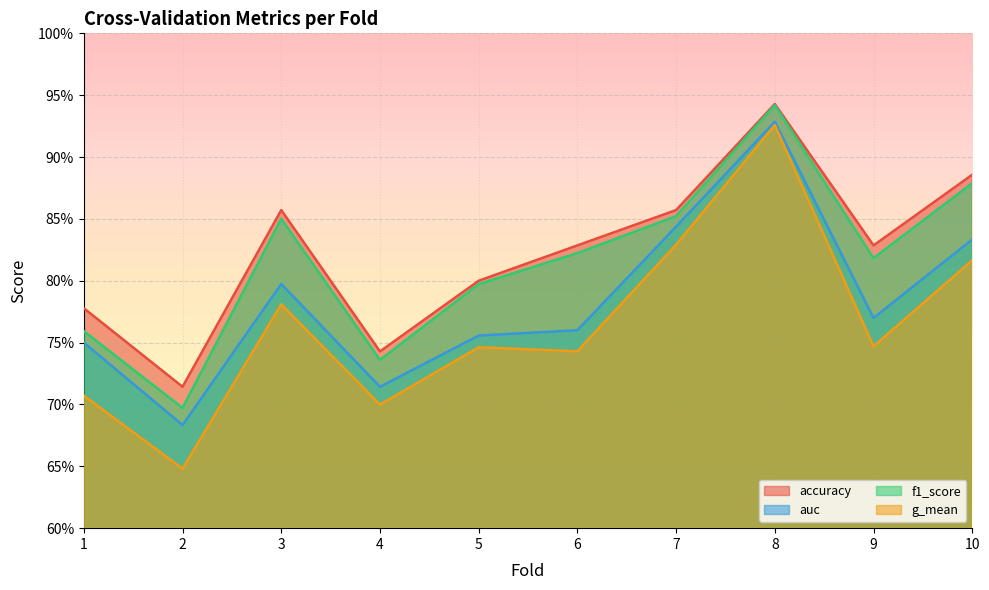

What value does the accuracy series have at 8?

0.9